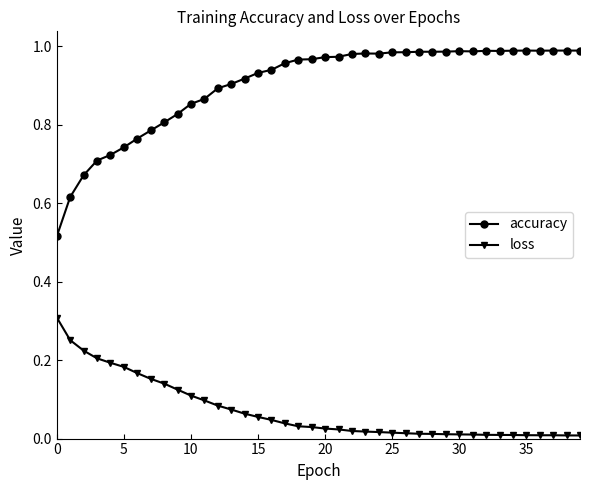

True or false: loss and accuracy intersect in this chart.

False